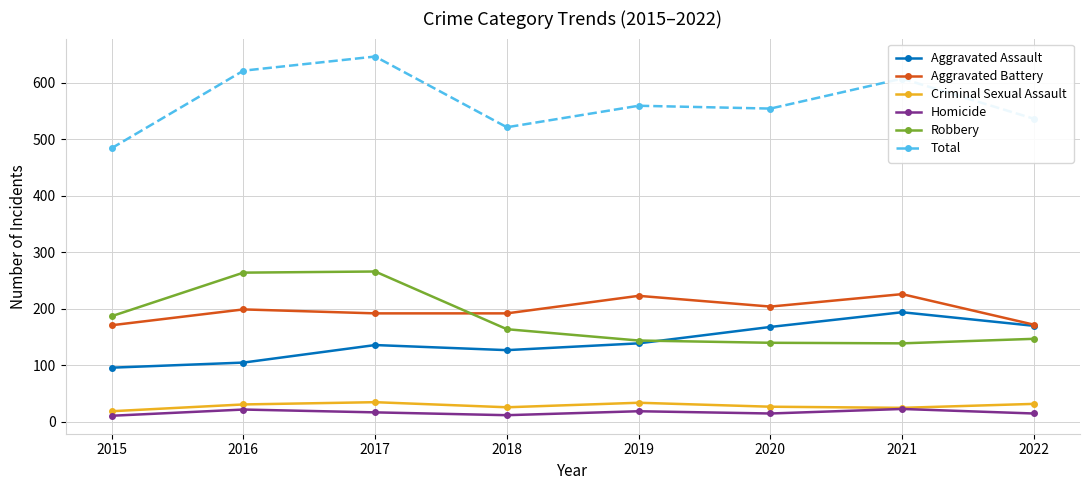

What is the lowest value of the Aggravated Battery series?

171